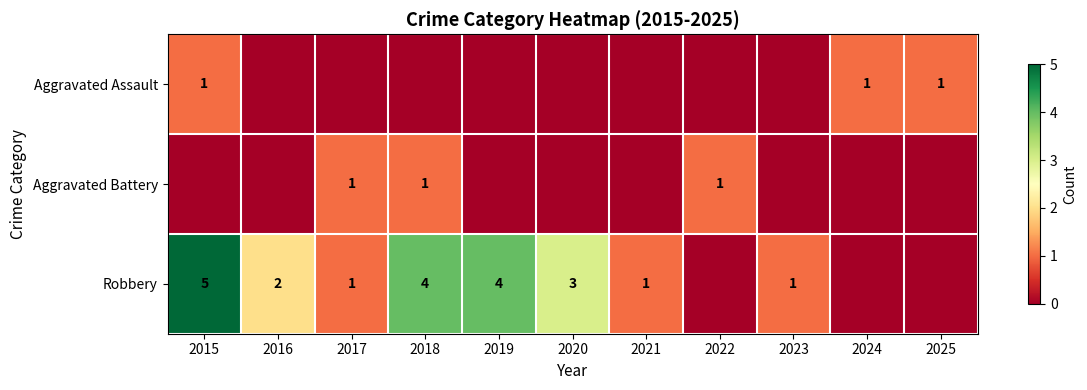

Is the value of Robbery at 2019 greater than the value of Aggravated Battery at 2017?

Yes